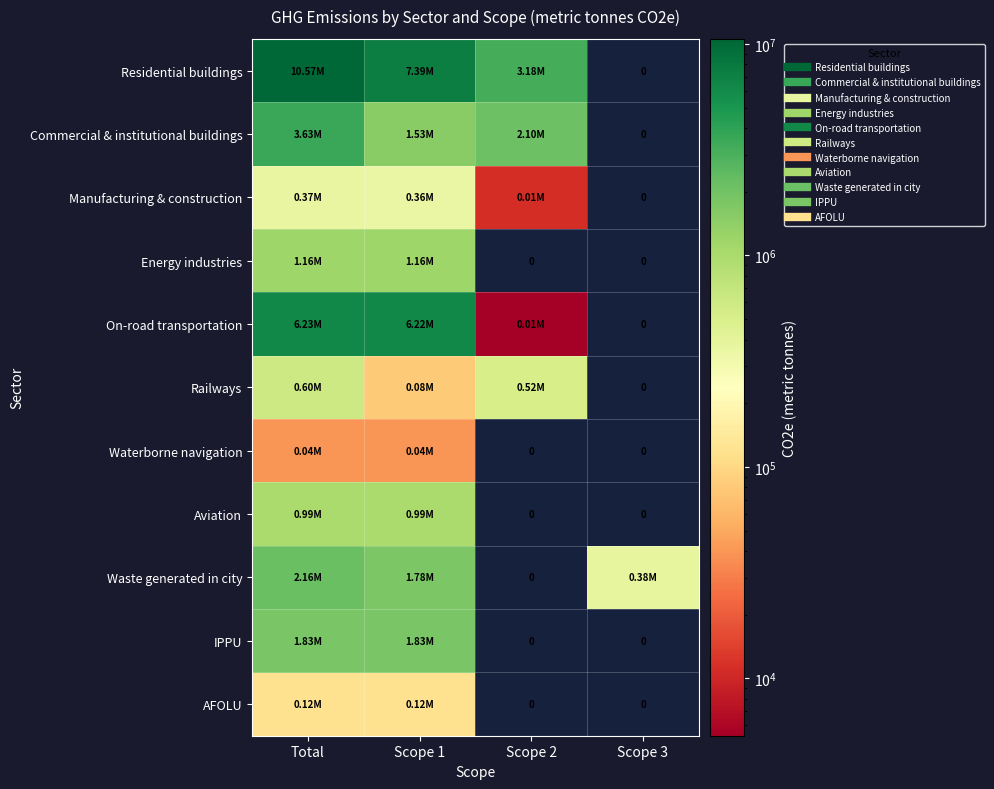

Read the On-road transportation value at Scope 1.

6220486.4